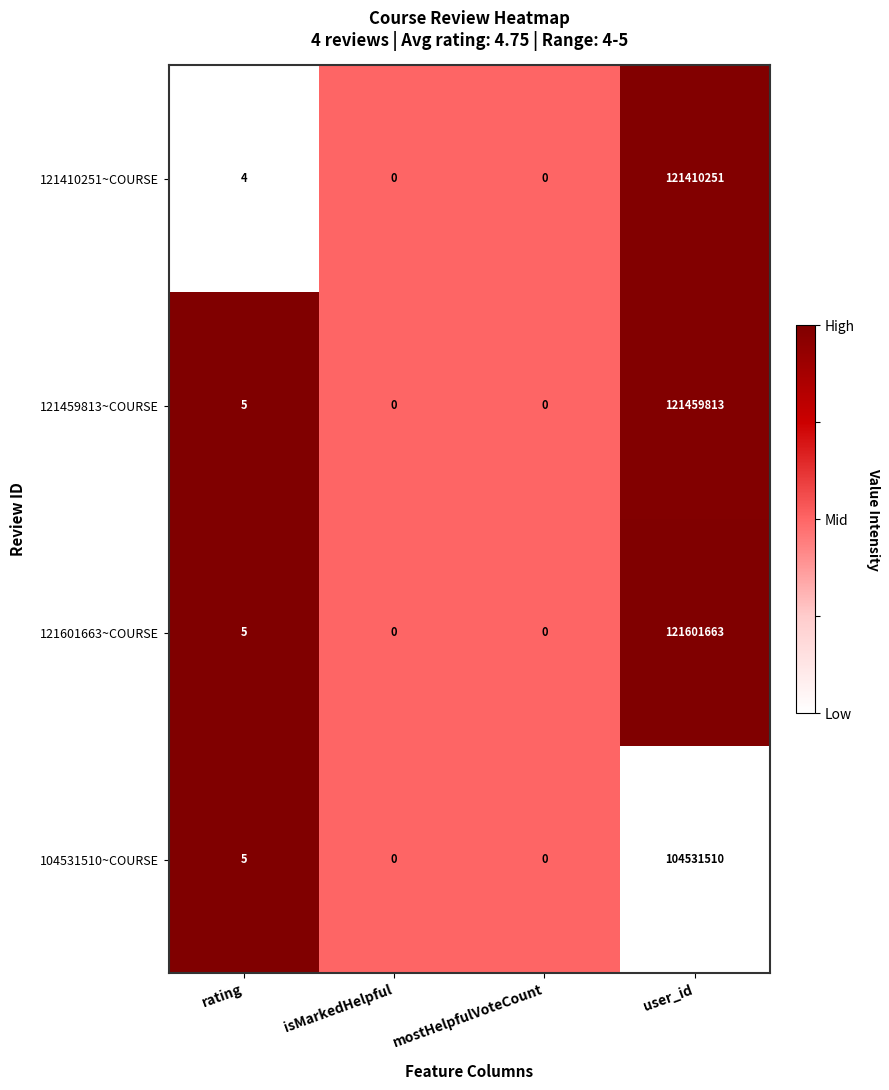

Where is 121601663~COURSE nearest to the value 60800831?

rating